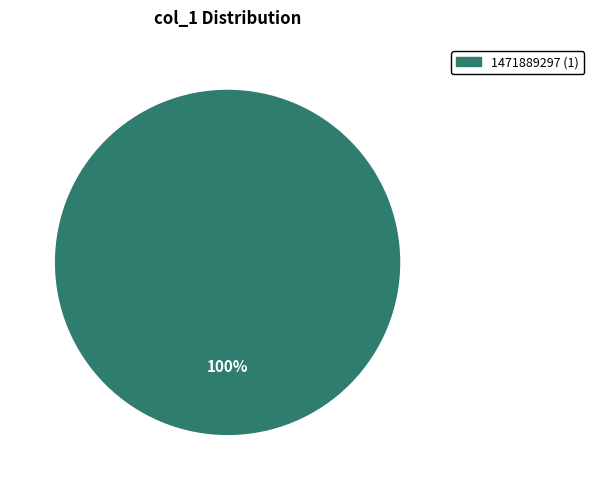

Does any single category account for the majority?

Yes